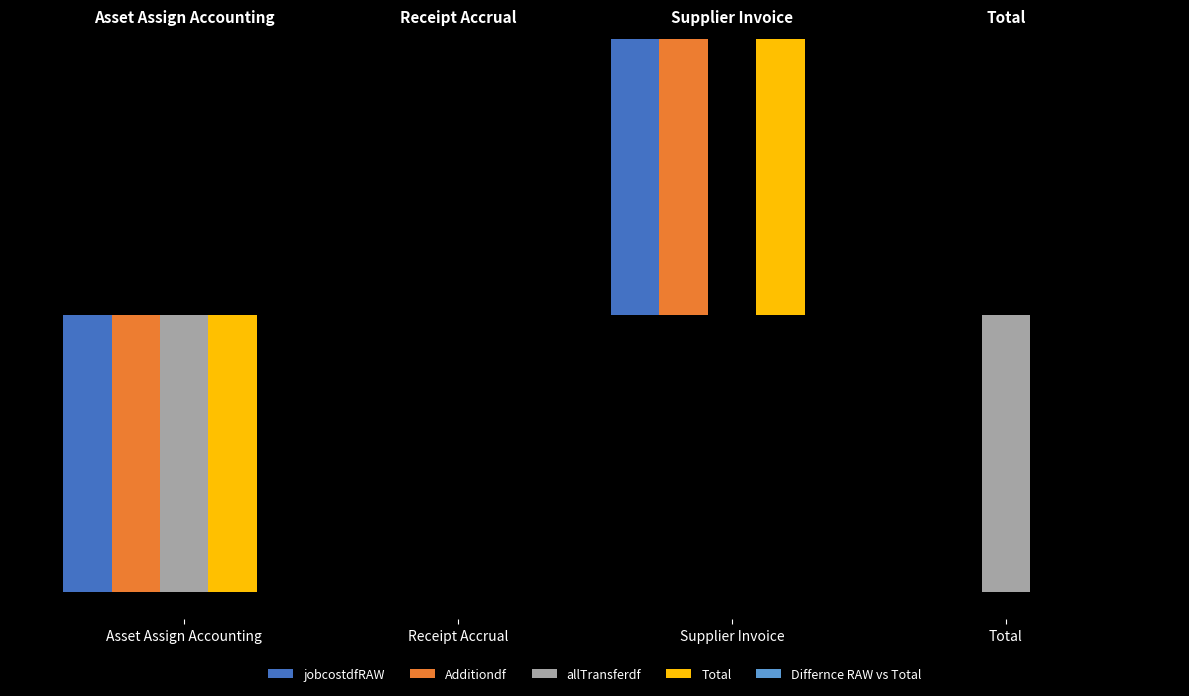

Is the value of jobcostdfRAW at Asset Assign Accounting greater than the value of Additiondf at Total?

No